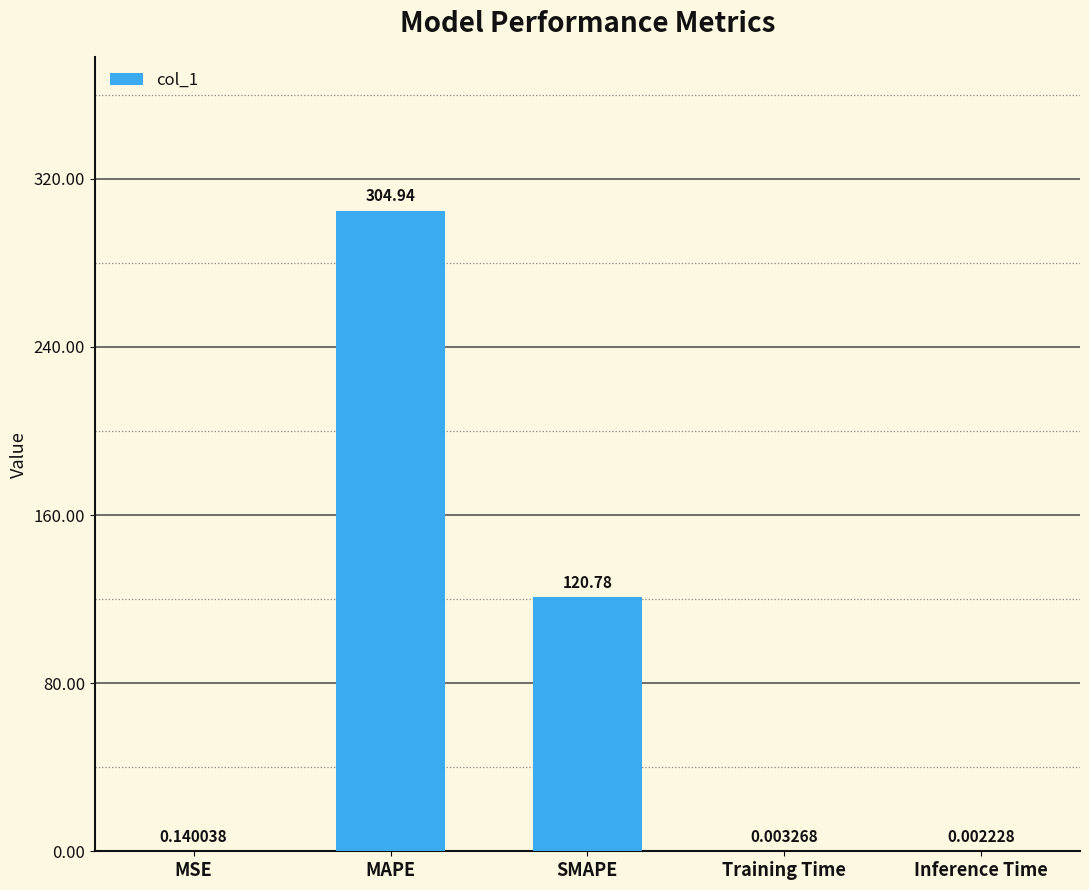

What is the change in value from MSE to MAPE?

+304.8